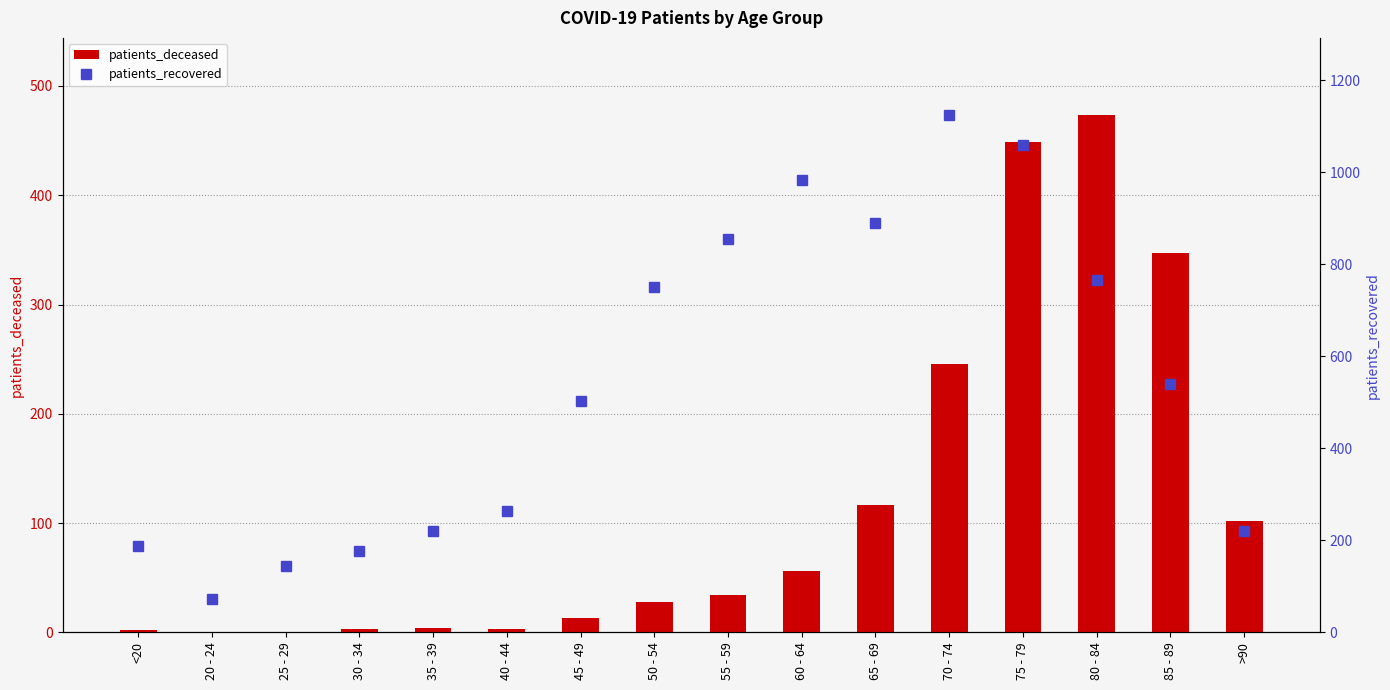

How many series are shown in this chart?

2